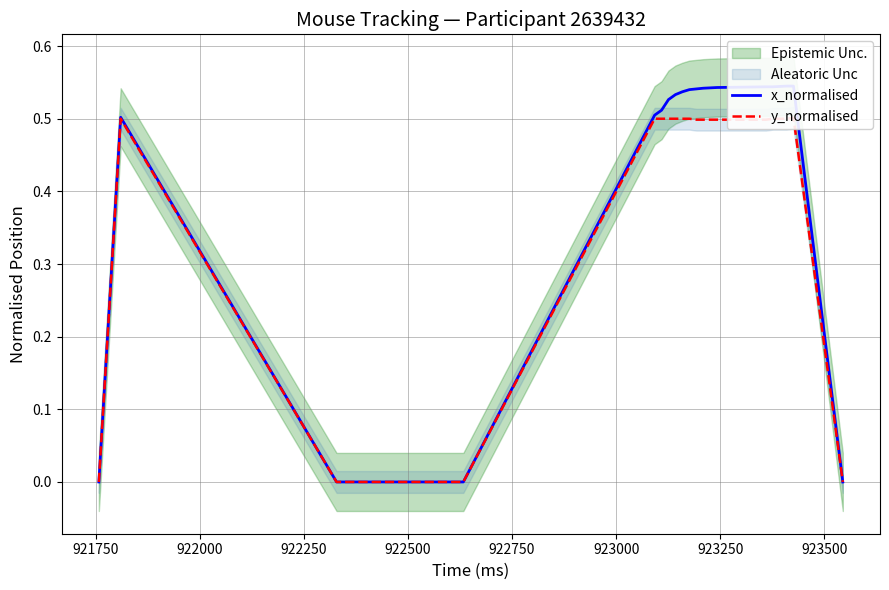

How many data points in x_normalised are above 0?

14